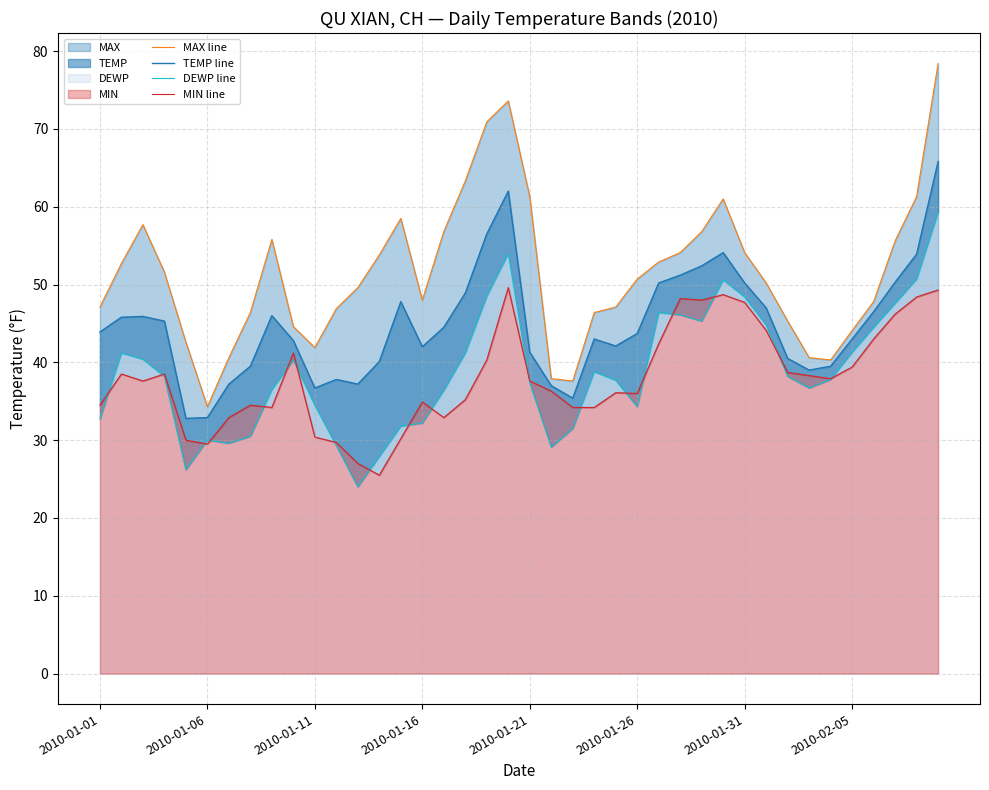

Where does the TEMP line series first go above 43?

2010-01-01